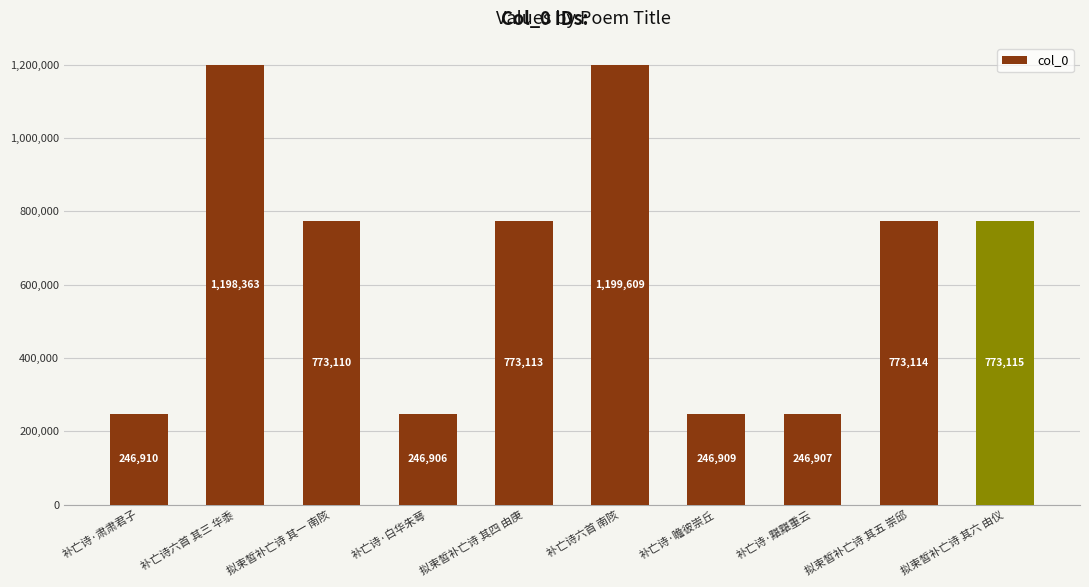

Read the value at 拟束皙补亡诗 其四 由庚, to the nearest 100.

773100